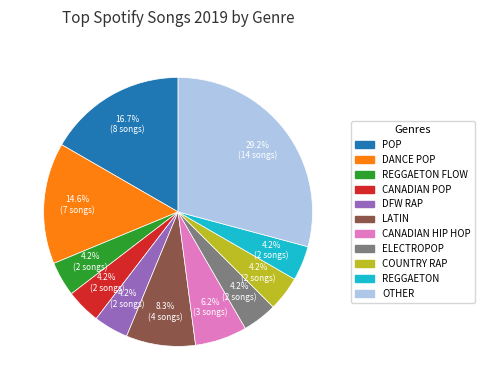

How many slices are in this pie chart?

11